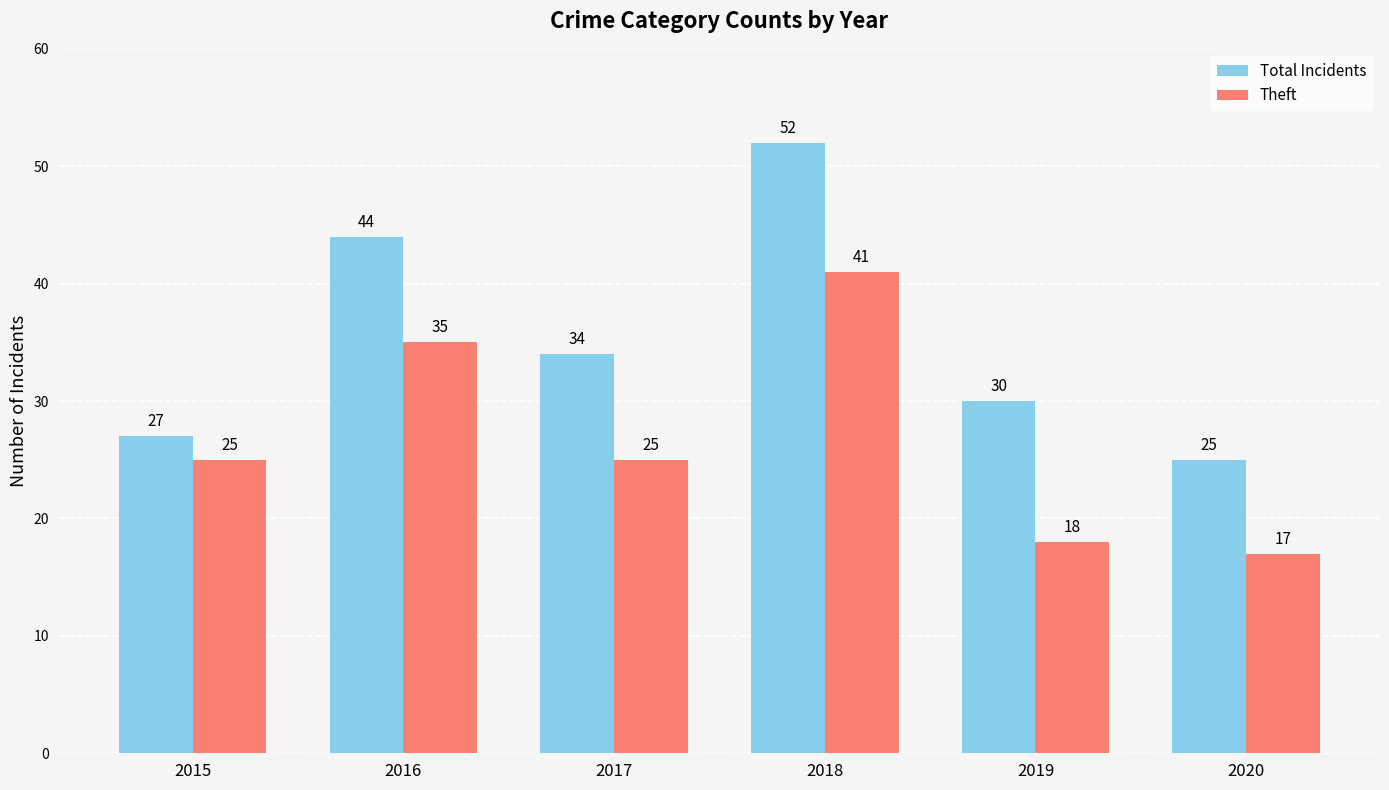

What is the value of the Total Incidents bar at the 1st from the left?

27